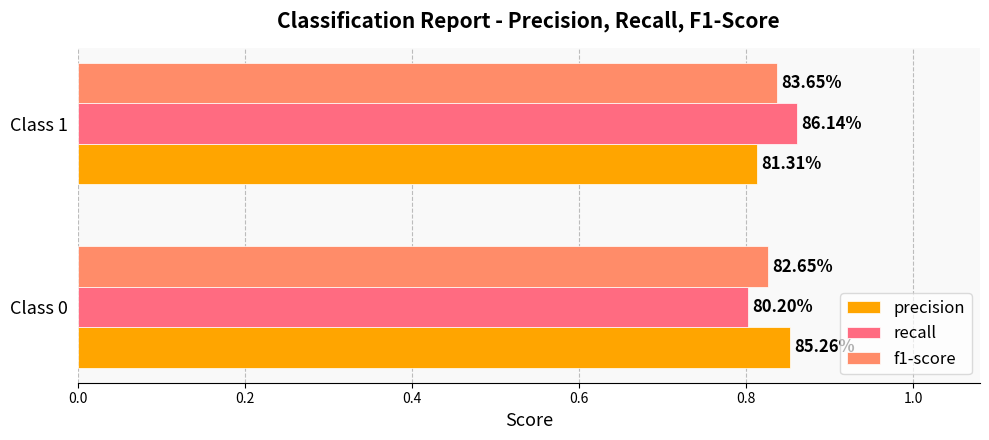

What are all the series names shown in the legend?

precision, recall, f1-score